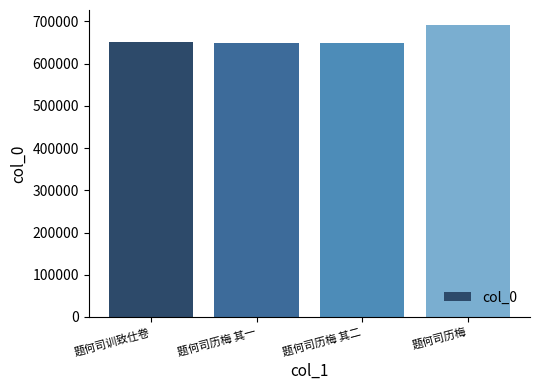

What is the approximate value at 题何司历梅 其一, to the nearest 100?

649700